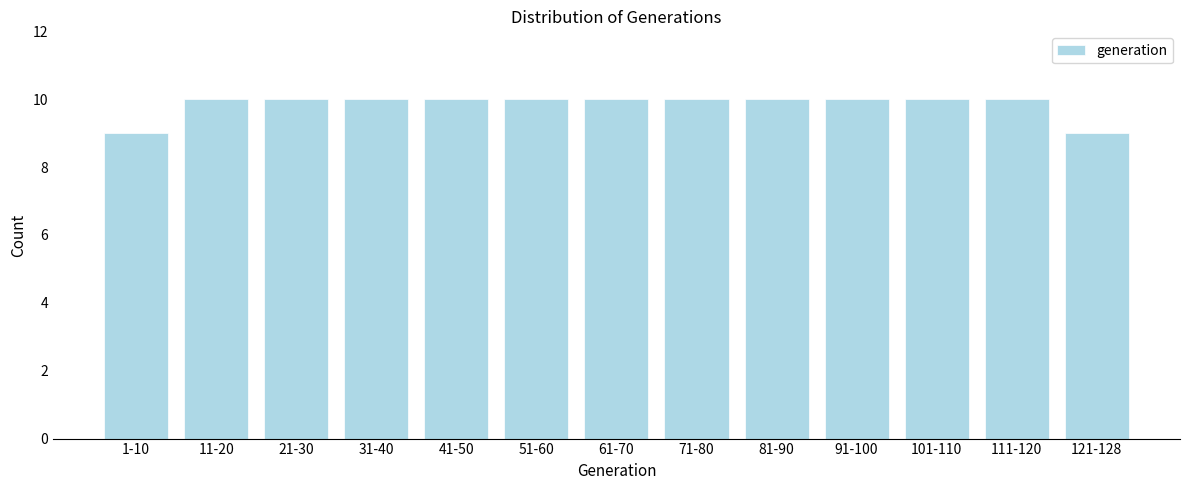

Reading left to right, extract all data points from this chart.

9	10	10	10	10	10	10	10	10	10	10	10	9